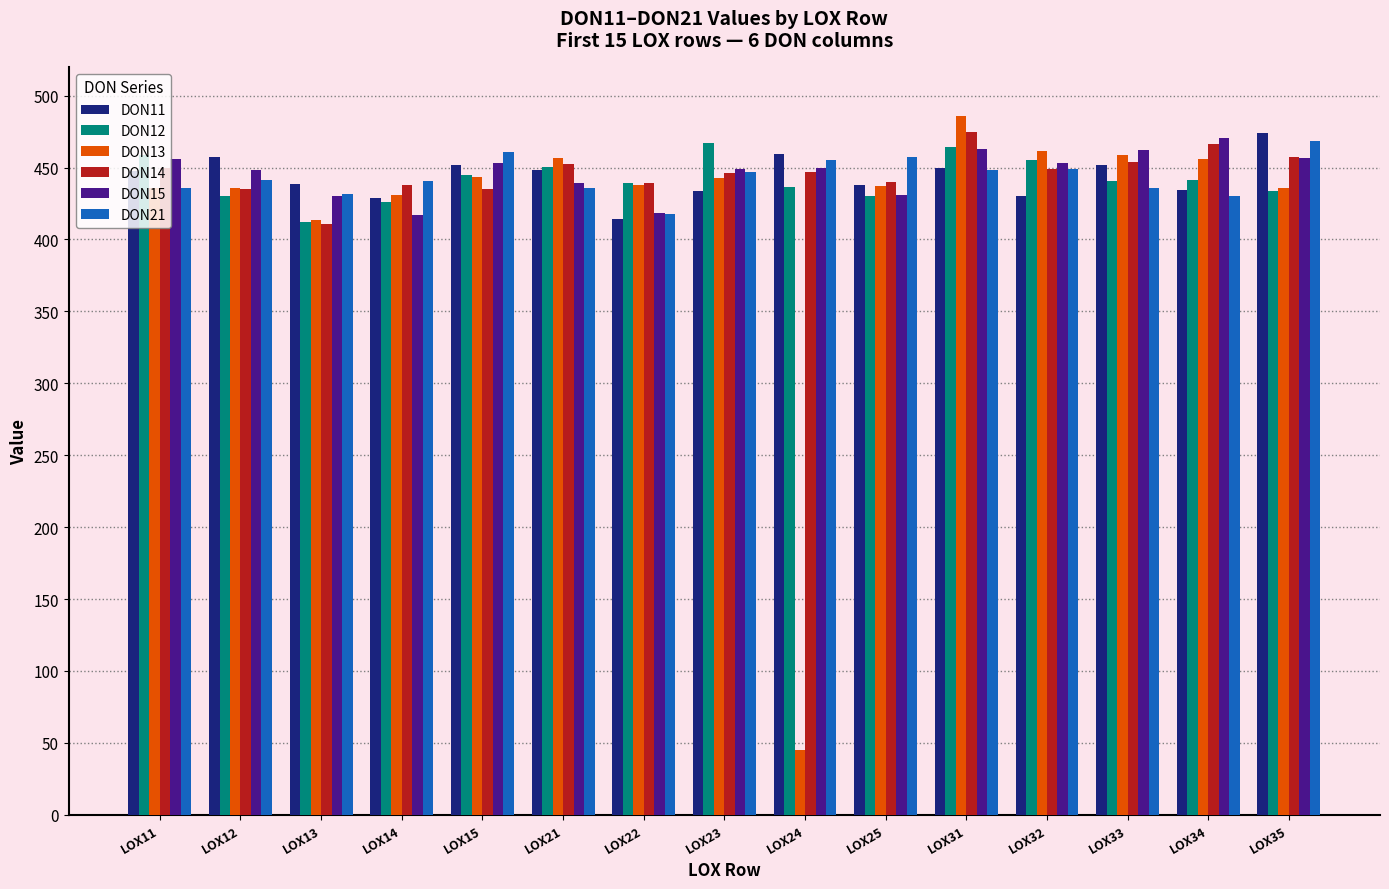

What is the total value across all series at LOX24?

2292.9